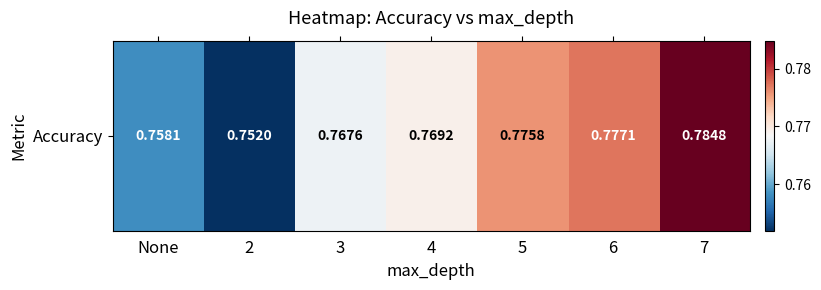

List the labels in order of value, smallest first.

2, None, 3, 4, 5, 6, 7